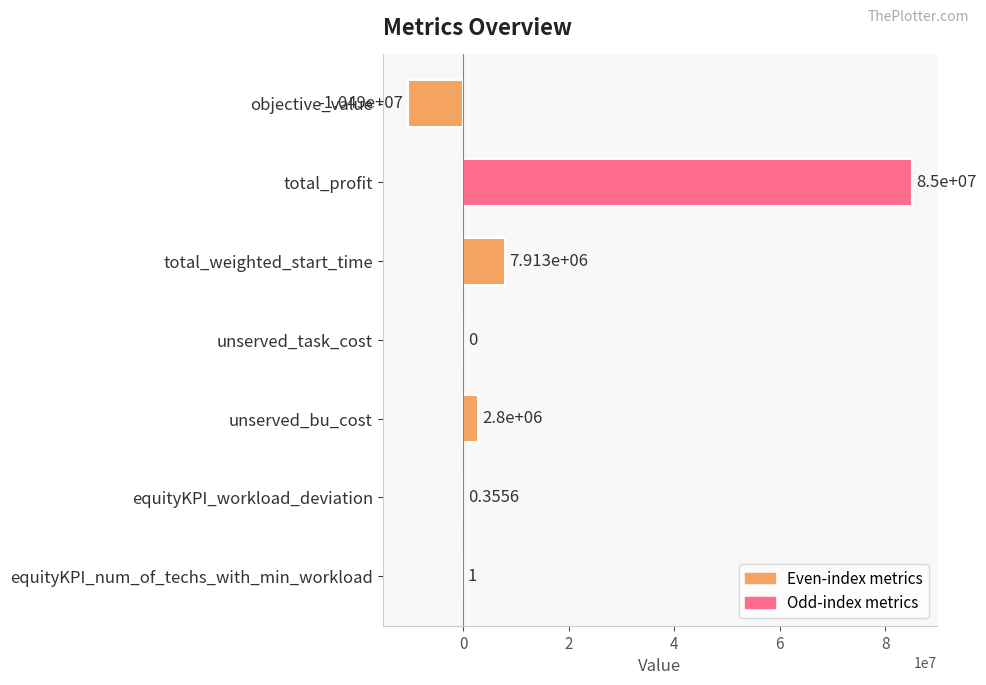

At which label is the value closest to 37254780?

total_weighted_start_time